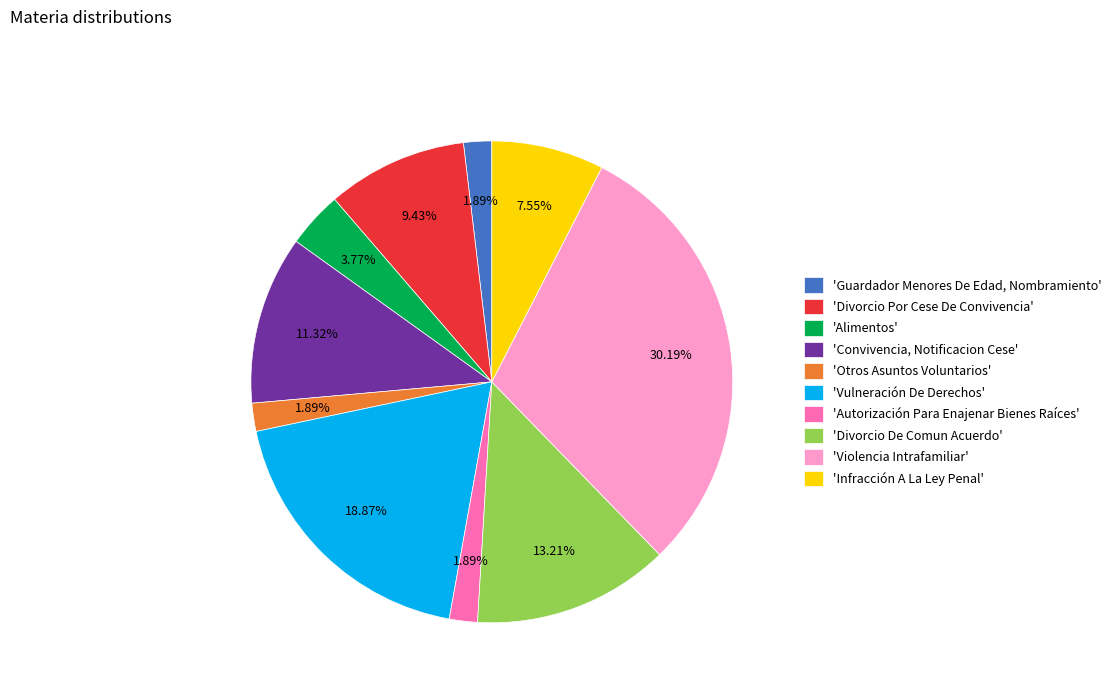

Which slice is the largest?

'Violencia Intrafamiliar'